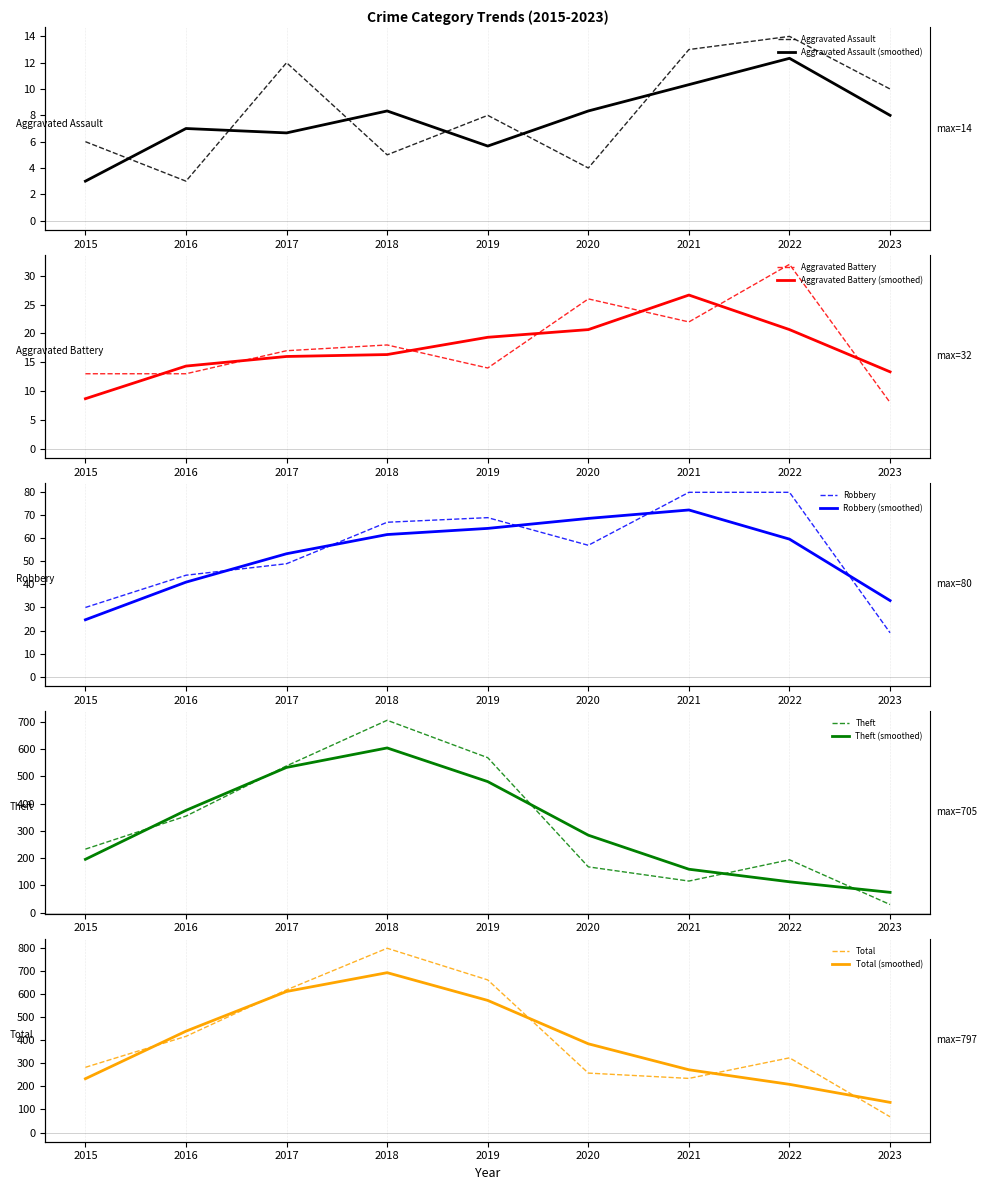

What are all the series names shown in the legend?

Aggravated Assault, Aggravated Battery, Robbery, Theft, Total